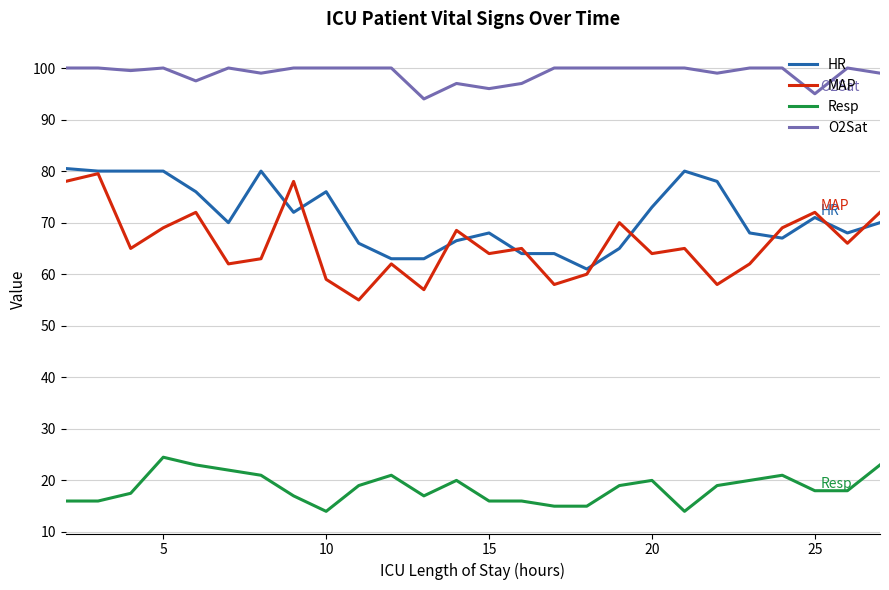

Which series has the largest total across all categories?

O2Sat